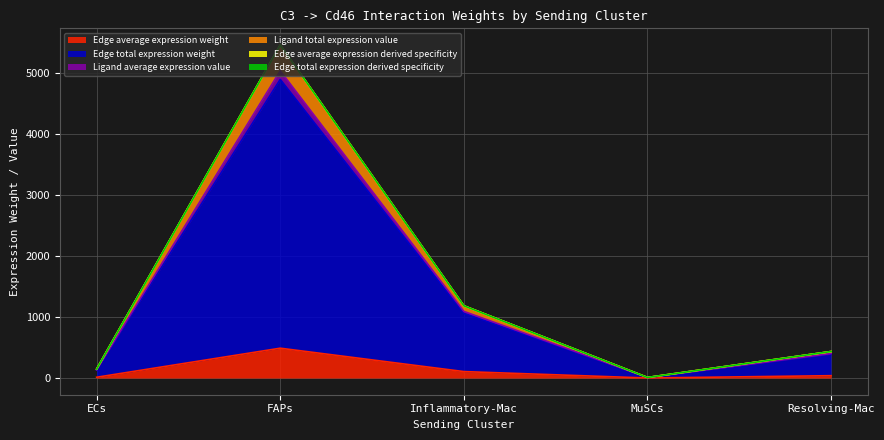

Is it true that Ligand average expression value equals 16.2 at MuSCs?

False